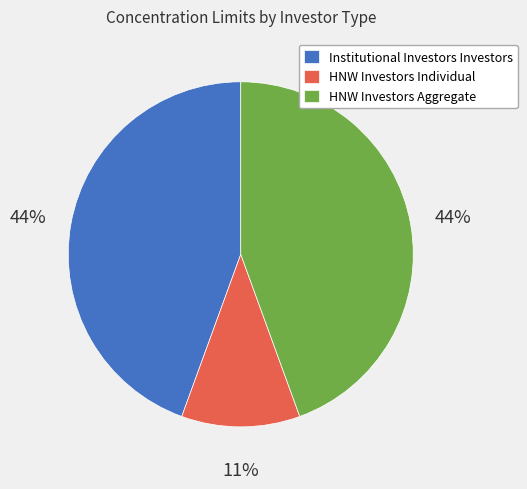

To the nearest percent, what is the difference between the largest and smallest slice percentages?

33%